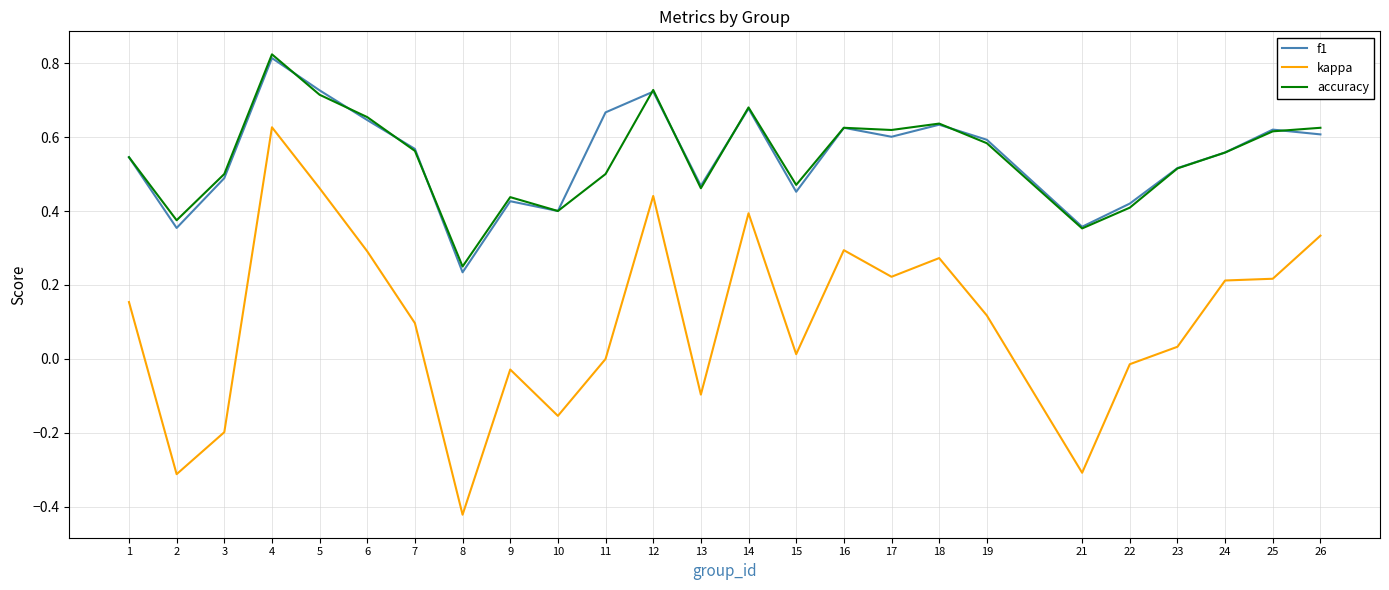

Which category has the highest value across all series?

4